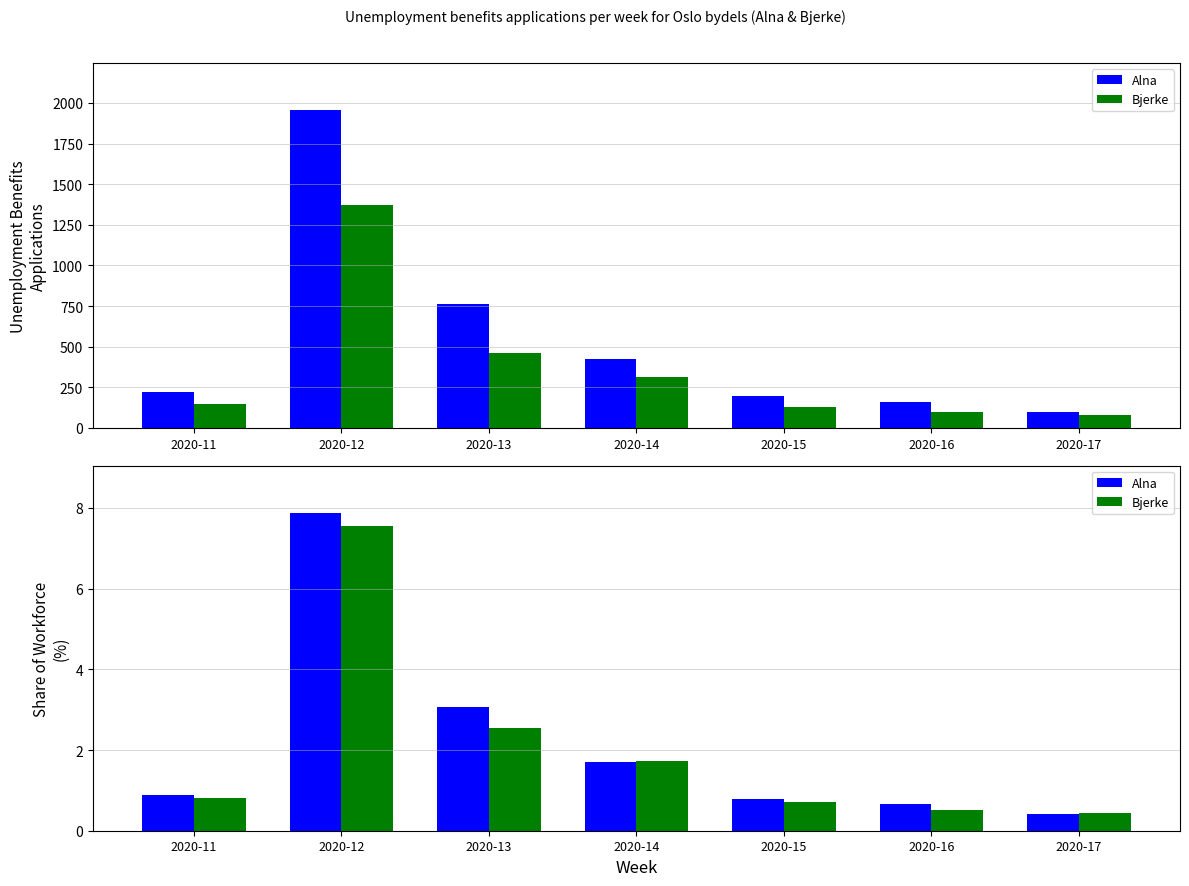

At 2020-13, list the series in order from smallest to largest.

Bjerke, Alna